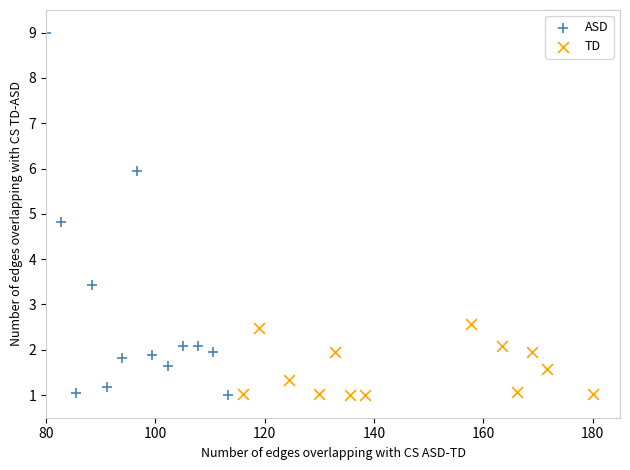

Which series has the largest Y range (max minus min)?

ASD